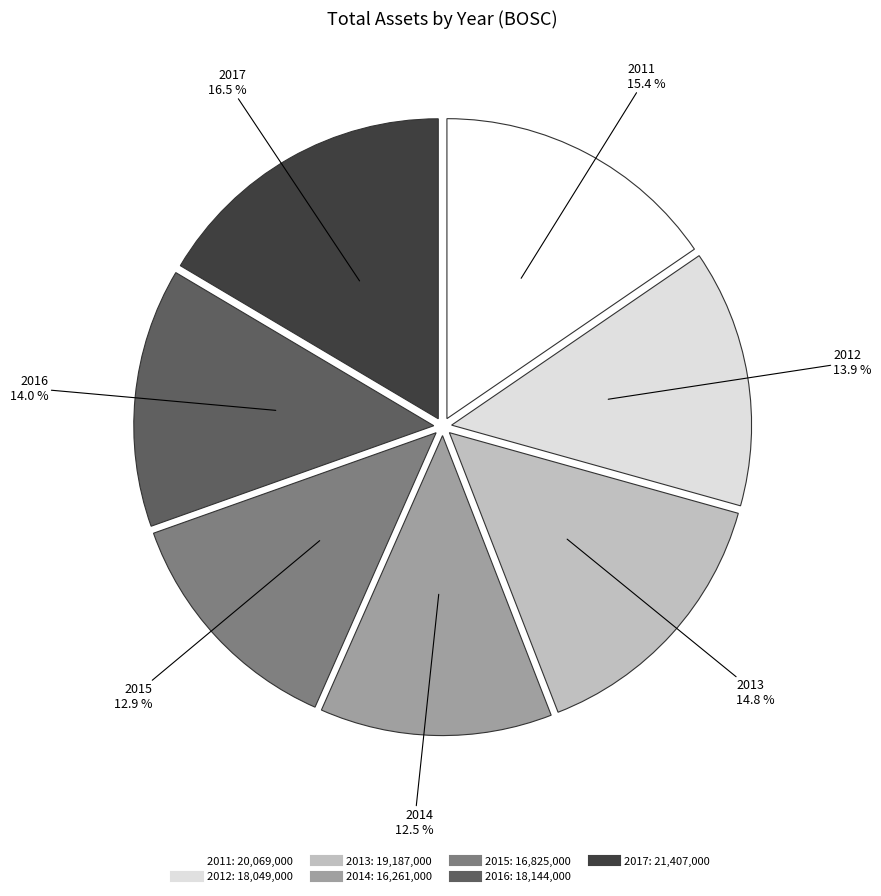

To the nearest percent, what portion does 2015 represent?

13%